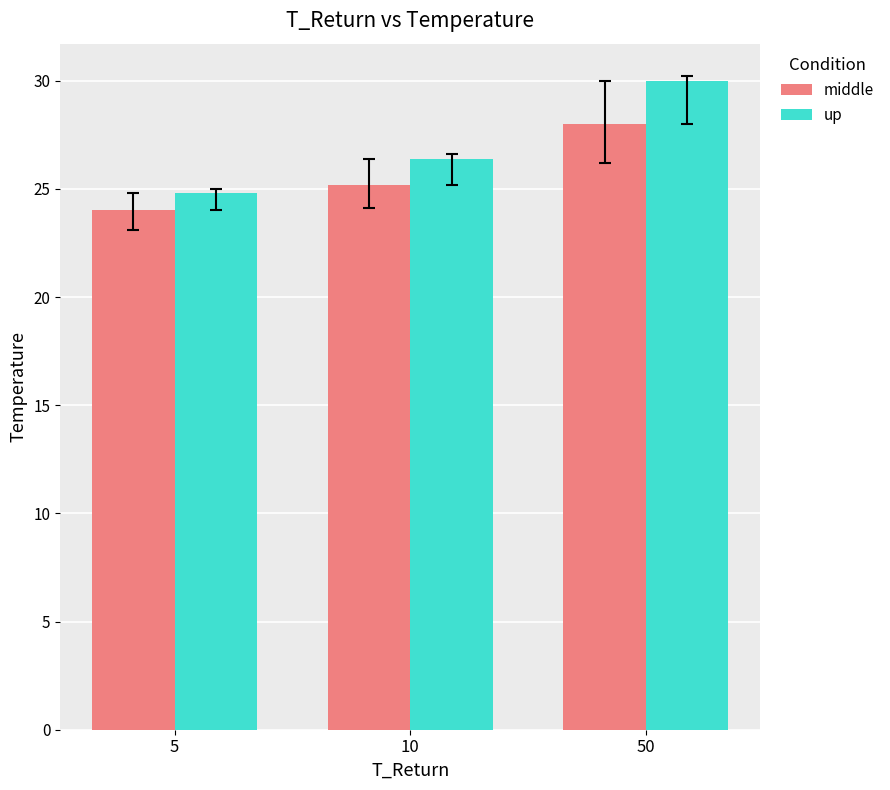

Reading right to left, extract all data points from this chart.

middle: 50=28.0	10=25.2	5=24.0
up: 50=30.0	10=26.4	5=24.8